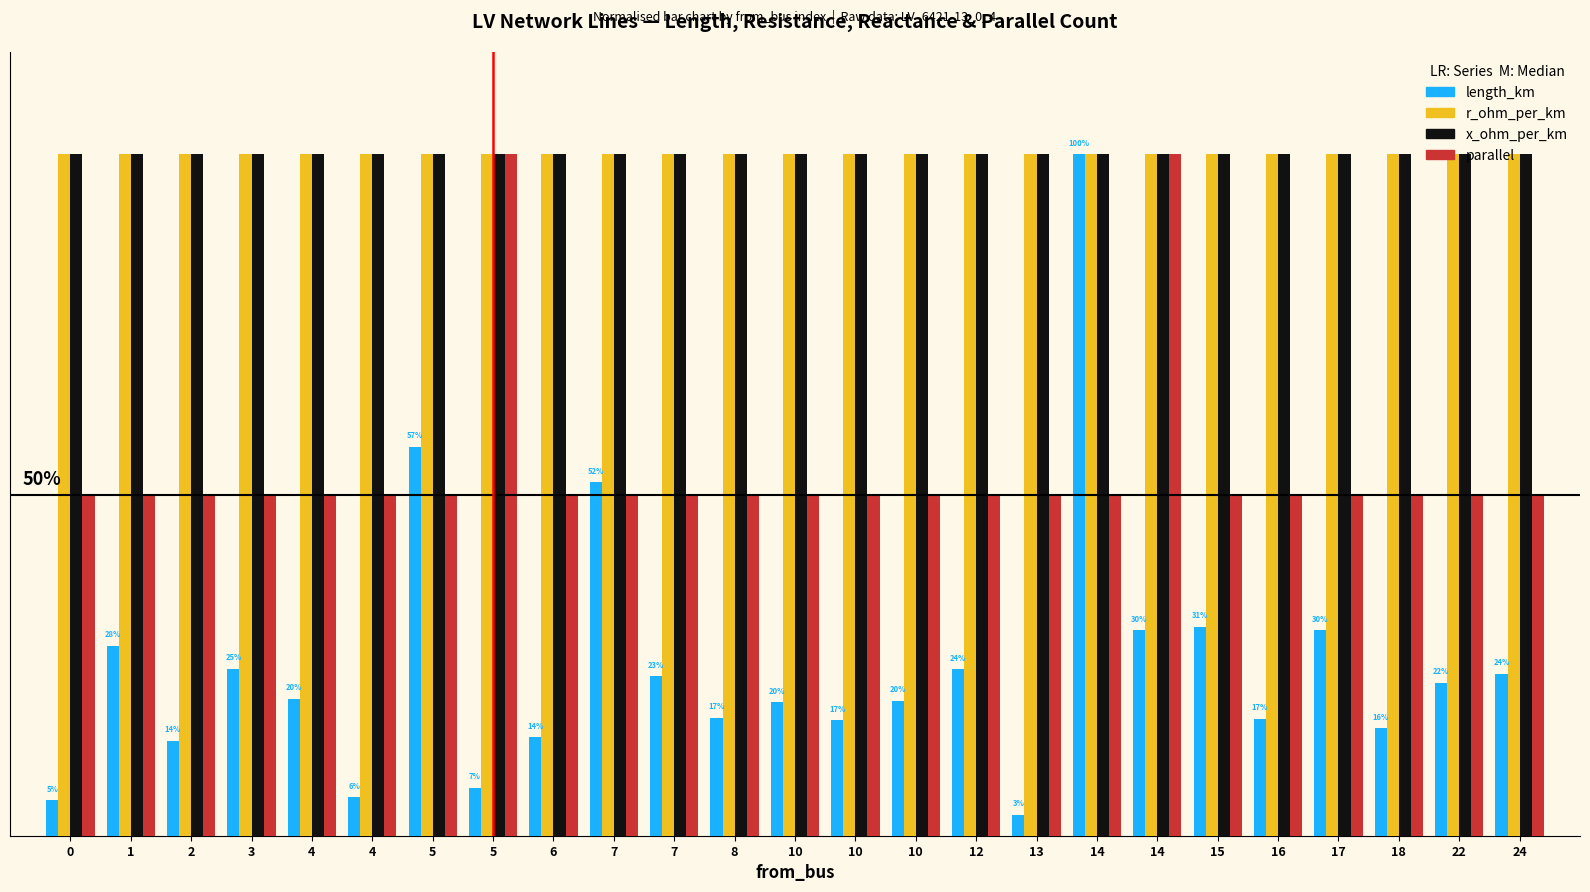

Reading left to right, what are all the values shown in this chart?

length_km: 0.1	0.3	0.1	0.2	0.2	0.1	0.6	0.1	0.1	0.5	0.2	0.2	0.2	0.2	0.2	0.2	0.0	1.0	0.3	0.3	0.2	0.3	0.2	0.2	0.2
r_ohm_per_km: 1.0	1.0	1.0	1.0	1.0	1.0	1.0	1.0	1.0	1.0	1.0	1.0	1.0	1.0	1.0	1.0	1.0	1.0	1.0	1.0	1.0	1.0	1.0	1.0	1.0
x_ohm_per_km: 1.0	1.0	1.0	1.0	1.0	1.0	1.0	1.0	1.0	1.0	1.0	1.0	1.0	1.0	1.0	1.0	1.0	1.0	1.0	1.0	1.0	1.0	1.0	1.0	1.0
parallel: 0.5	0.5	0.5	0.5	0.5	0.5	0.5	1.0	0.5	0.5	0.5	0.5	0.5	0.5	0.5	0.5	0.5	0.5	1.0	0.5	0.5	0.5	0.5	0.5	0.5